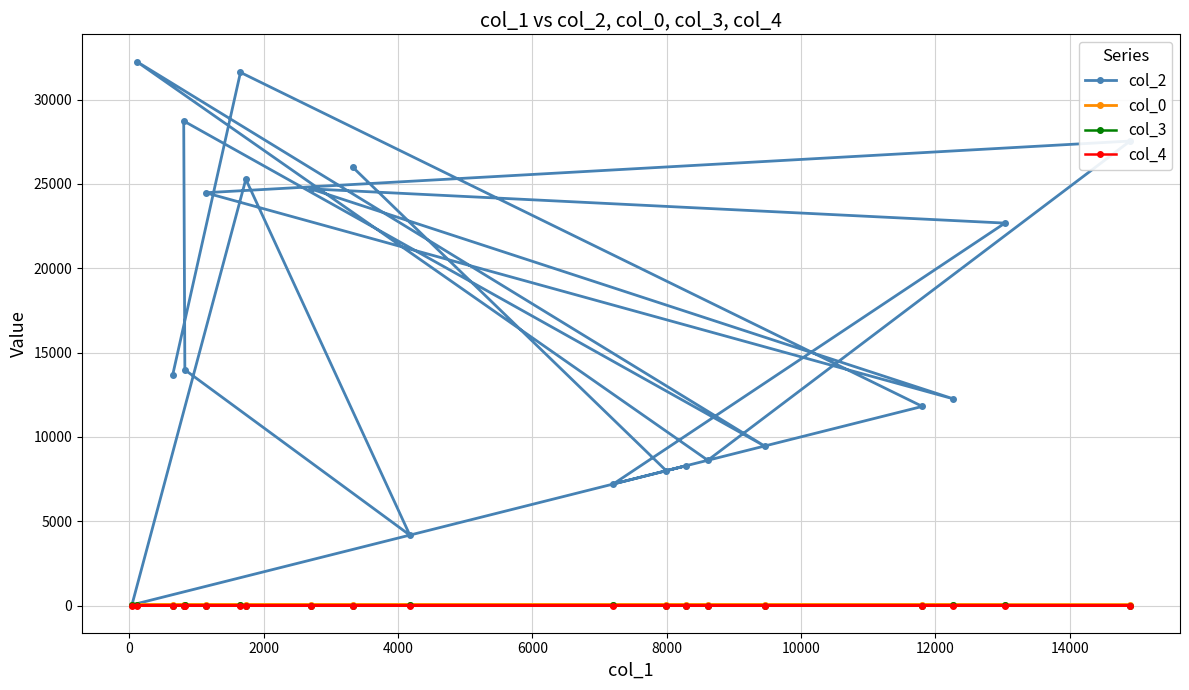

Which series has the largest range (max minus min)?

col_2